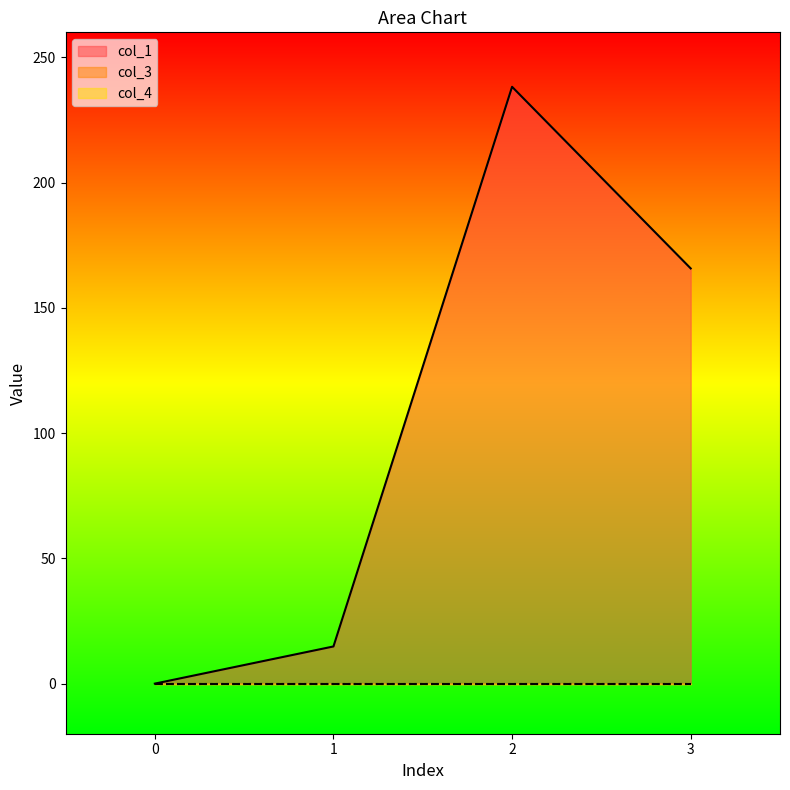

Which has a higher value, 1 or 0?

1